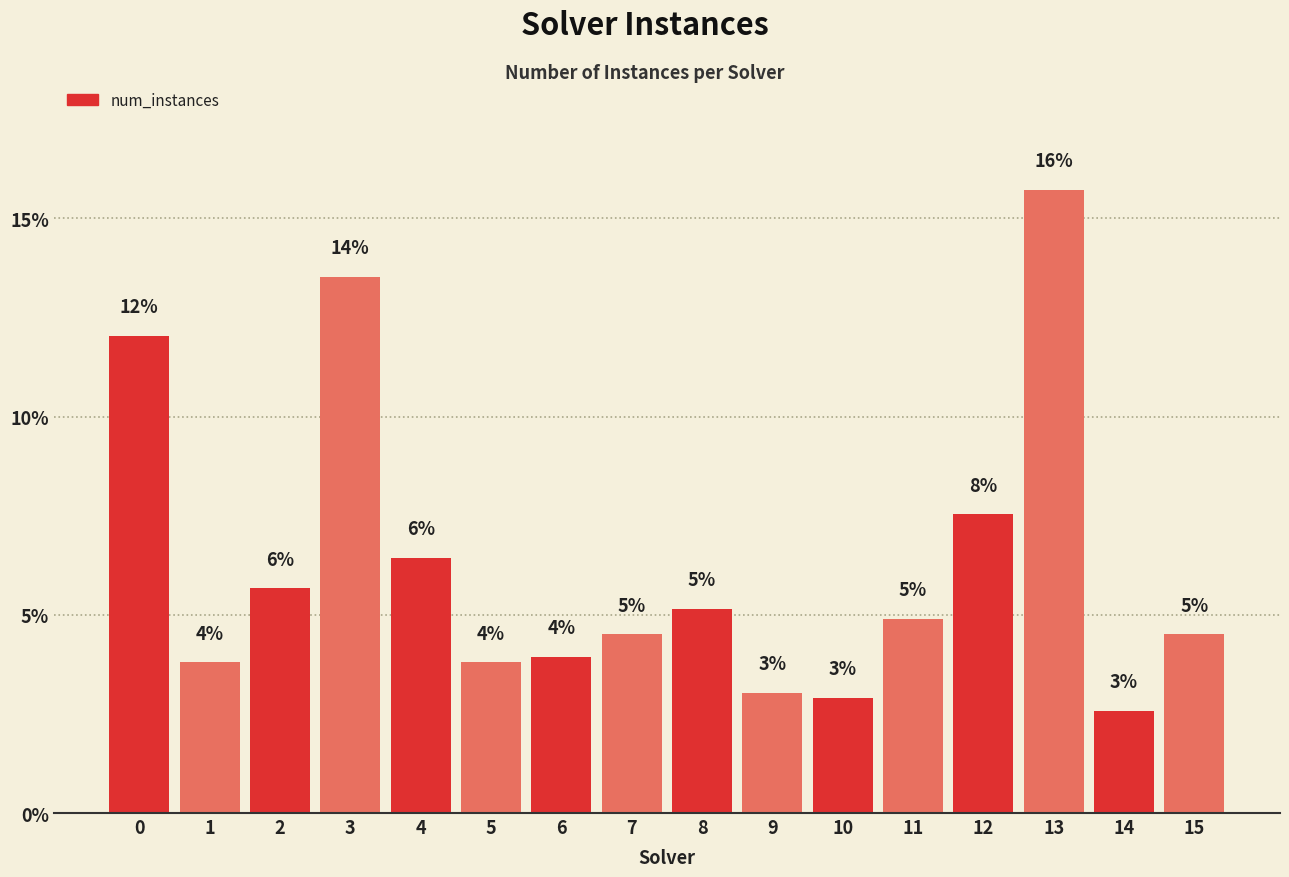

Does the chart contain any negative values?

No